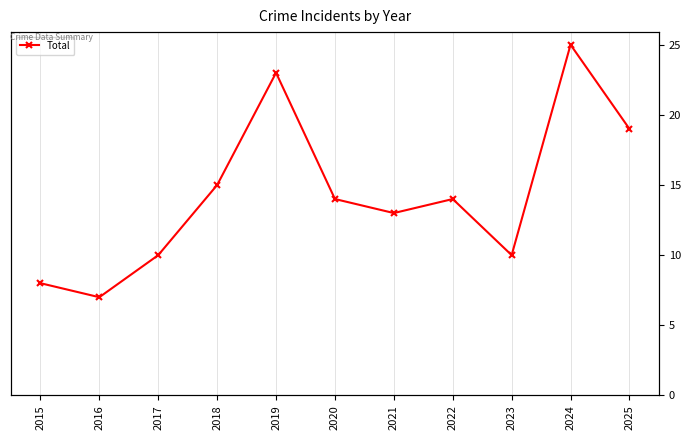

True or false: the data shows 14 at 2020.

True